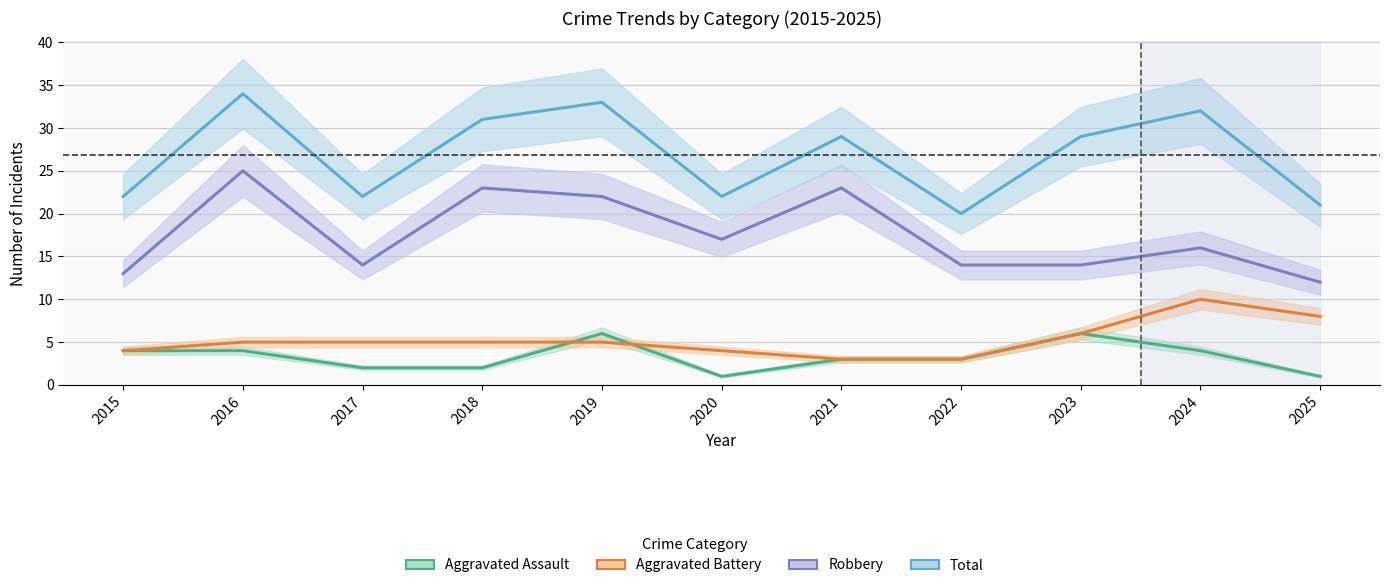

At which category does Total reach its first local valley?

2017